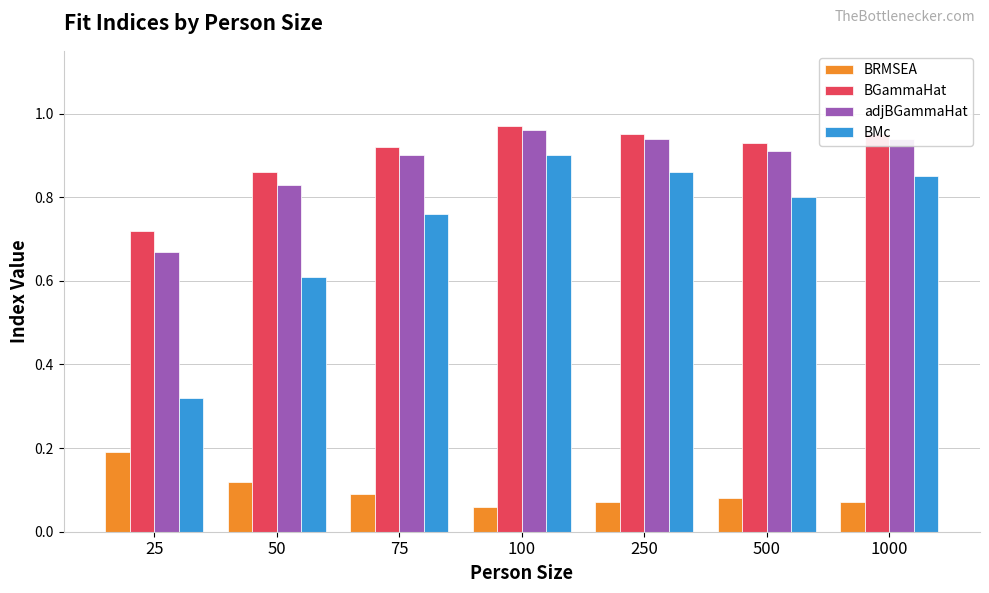

At which label does BRMSEA reach its peak?

25